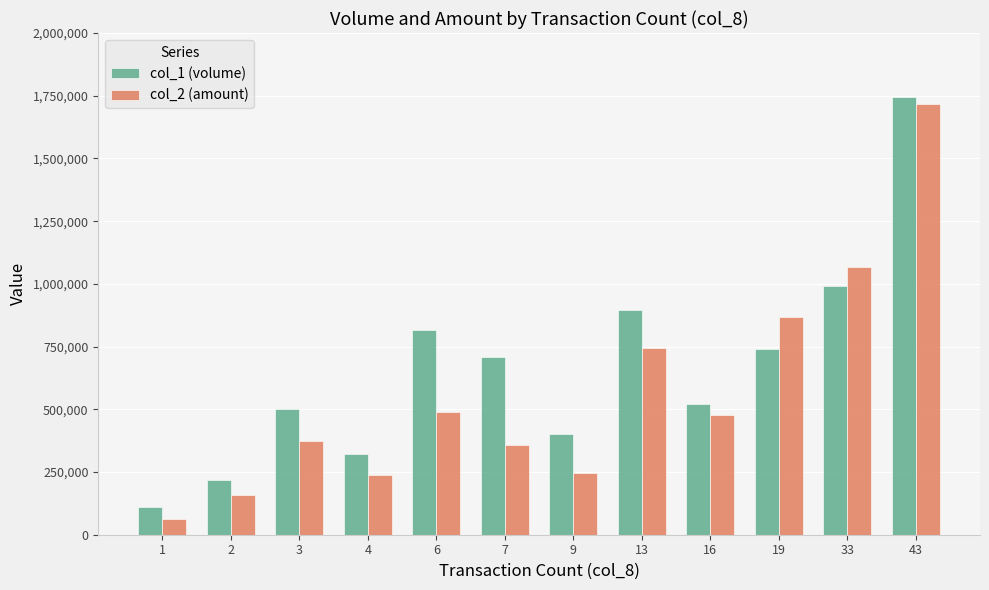

Which series has the widest spread of values?

col_2 (amount)